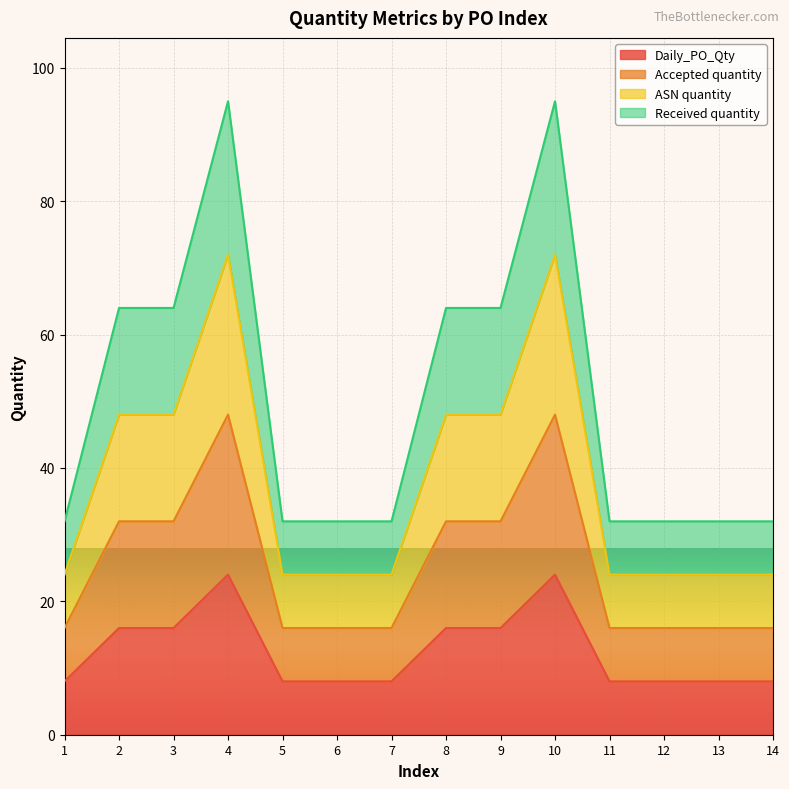

Is it true that Accepted quantity equals 32 at 9?

True